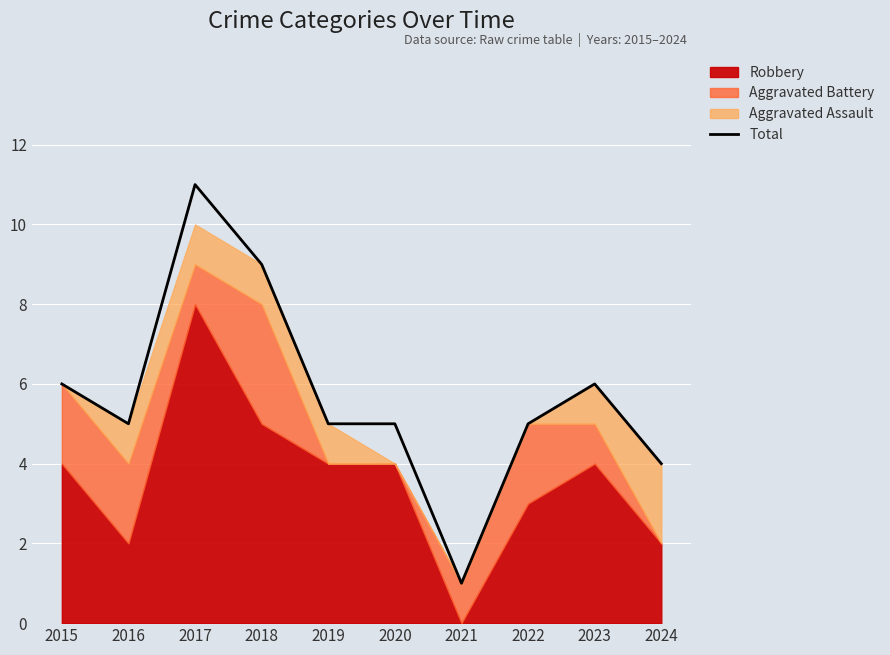

Which category has the lowest value in the Total series?

2021